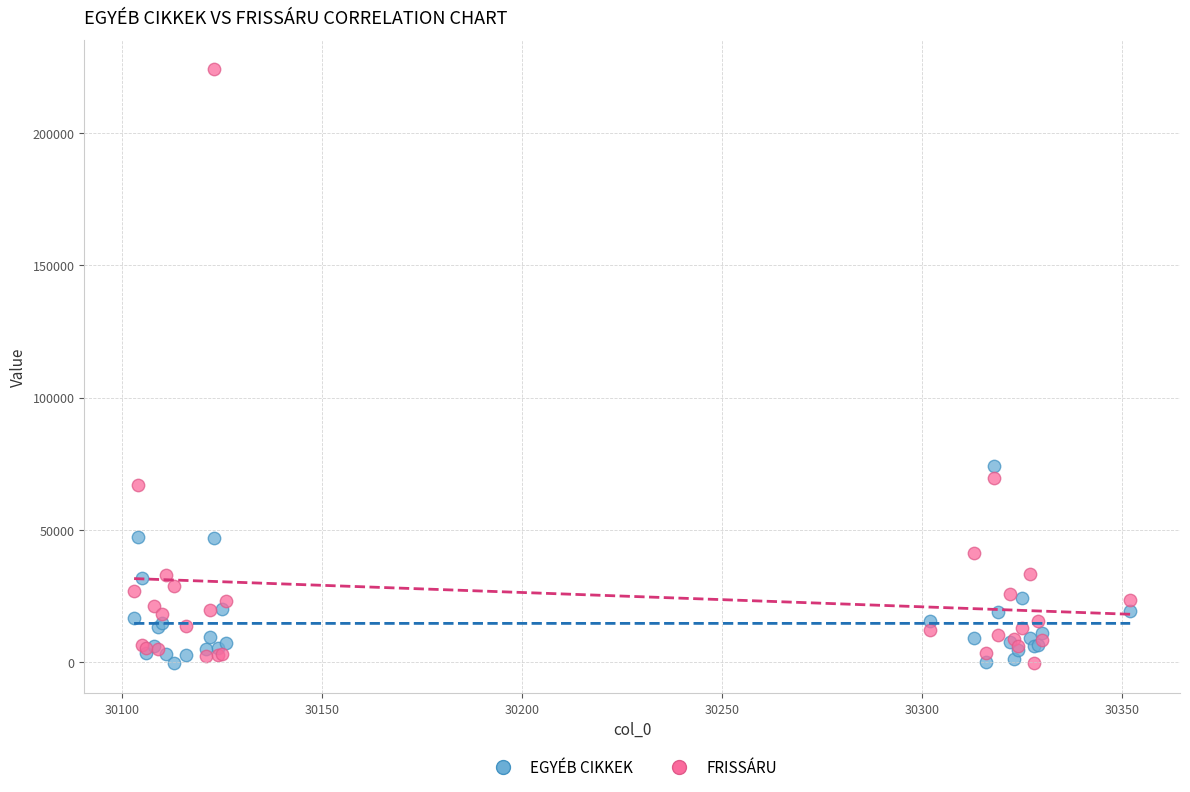

What are all the series names shown in the legend?

EGYÉB CIKKEK, FRISSÁRU